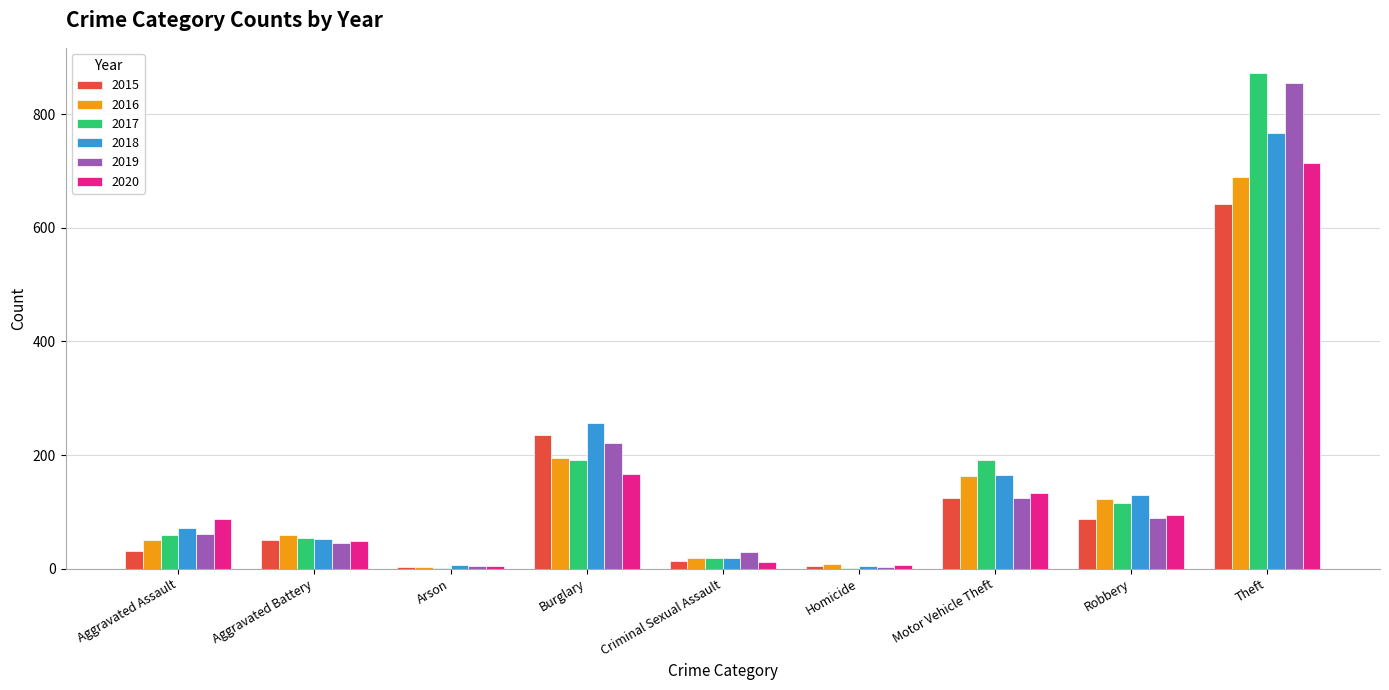

What is the total value across all series at Motor Vehicle Theft?

902